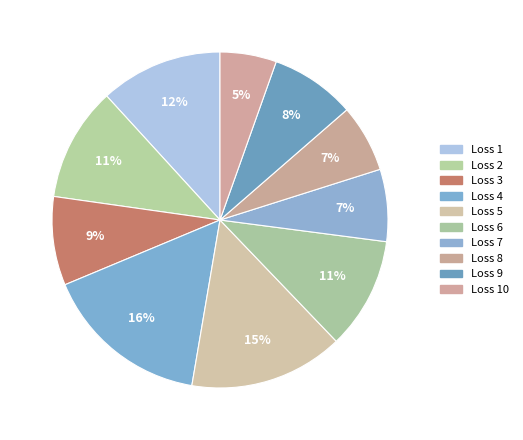

Which slice is the smallest?

Loss 10